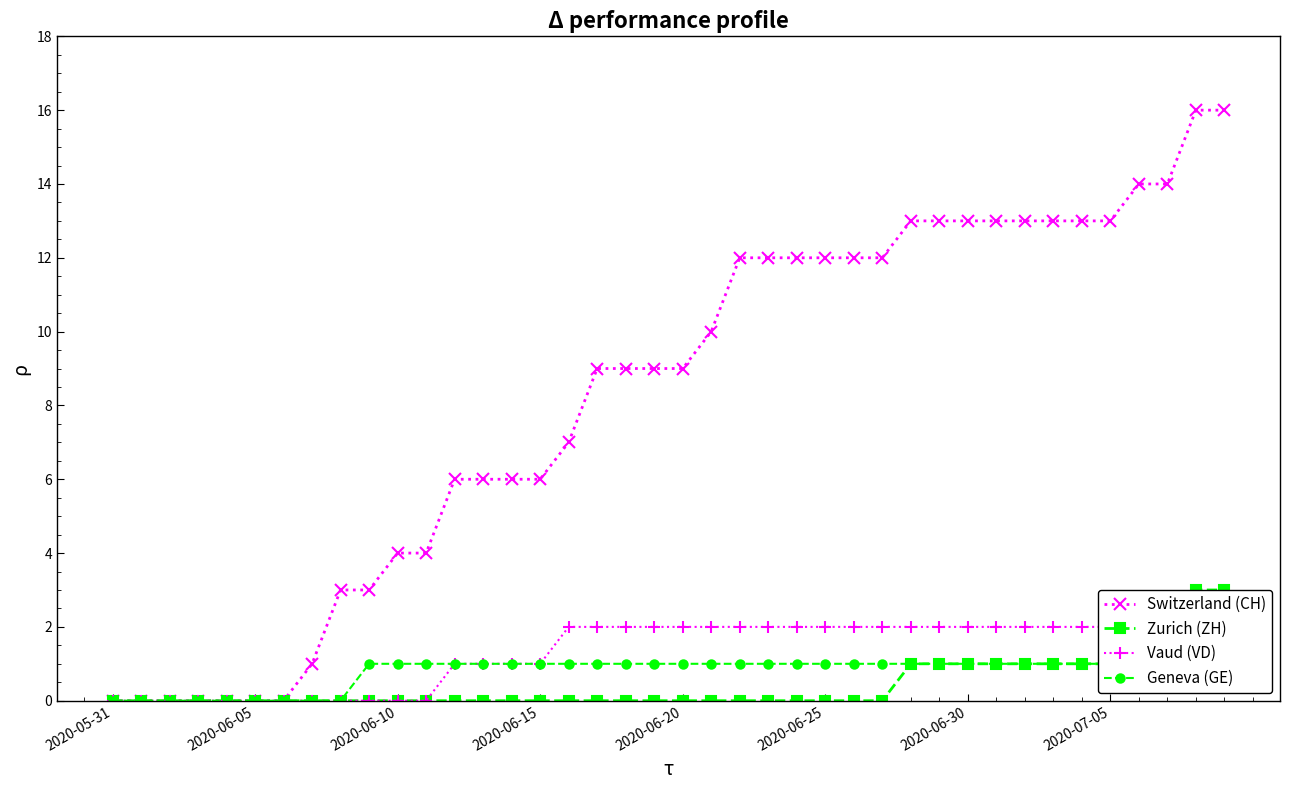

Is it true that Switzerland (CH) equals -11 at 2020-06-05?

False